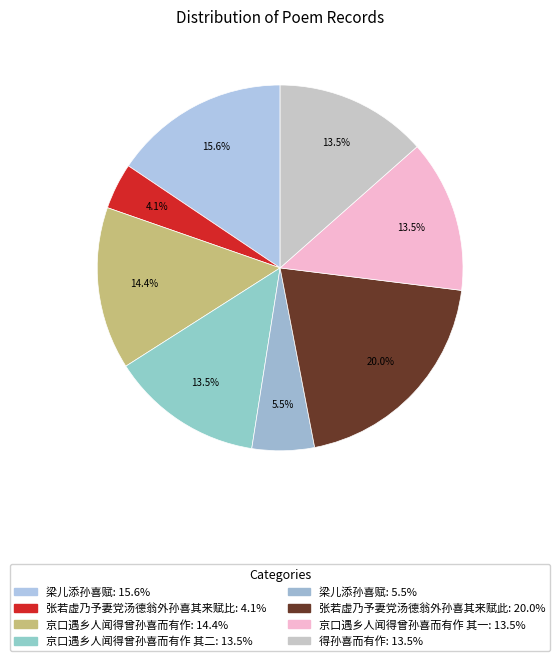

How many segments does this pie chart have?

8